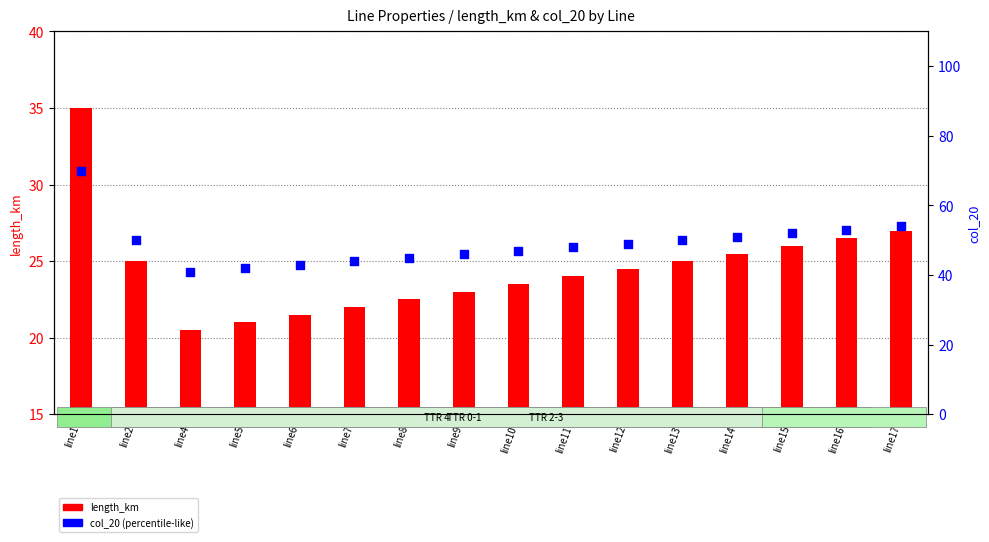

At which category is the sum across all series the highest?

line1